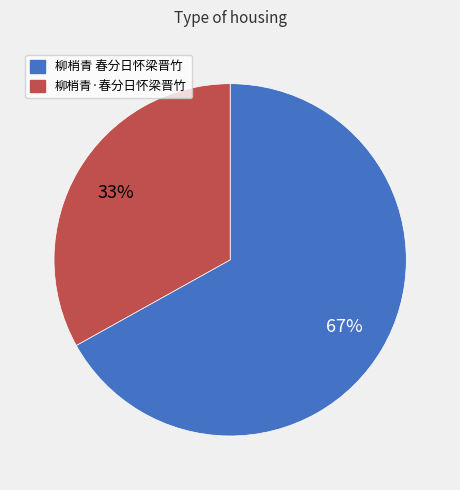

Rank the categories by value from lowest to highest.

柳梢青·春分日怀梁晋竹, 柳梢青 春分日怀梁晋竹